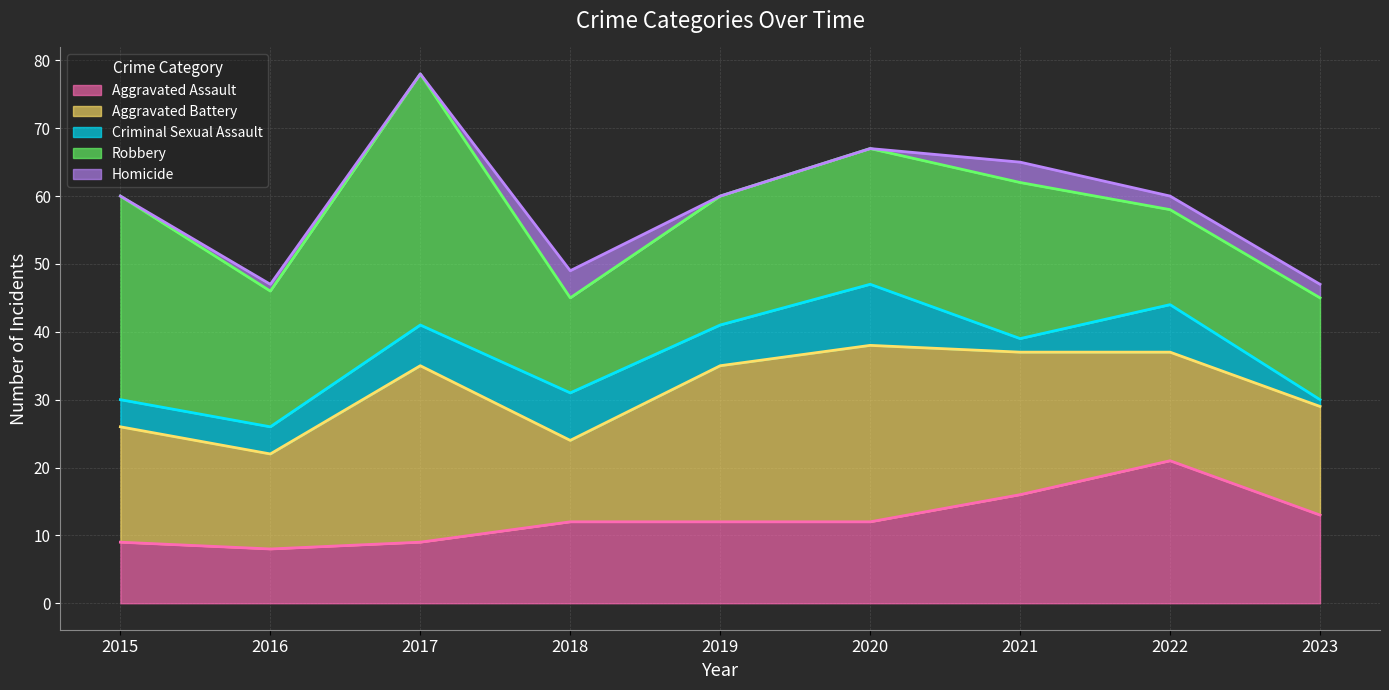

What are all the series names shown in the legend?

Aggravated Assault, Aggravated Battery, Criminal Sexual Assault, Robbery, Homicide